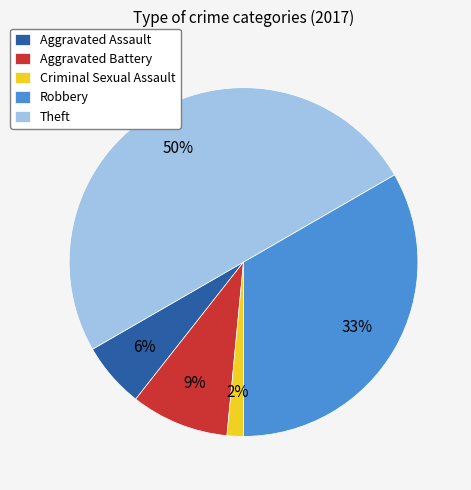

Is it true that Robbery is 33% of the pie?

True